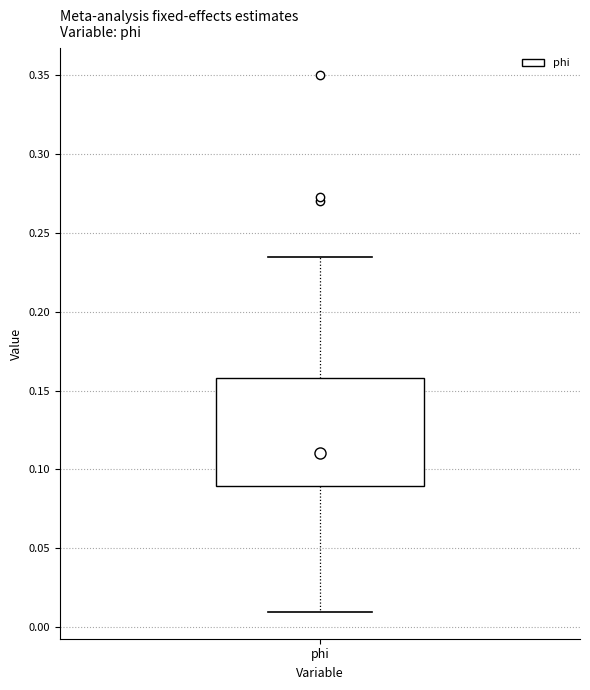

Read this box plot against the y-axis: the position of the median line, the range covered by the box, and the ends of both whiskers. The values are not printed on the chart, so give them approximately, as read against the axis.

median 0.110, box 0.090 to 0.160, whiskers 0.010 to 0.235